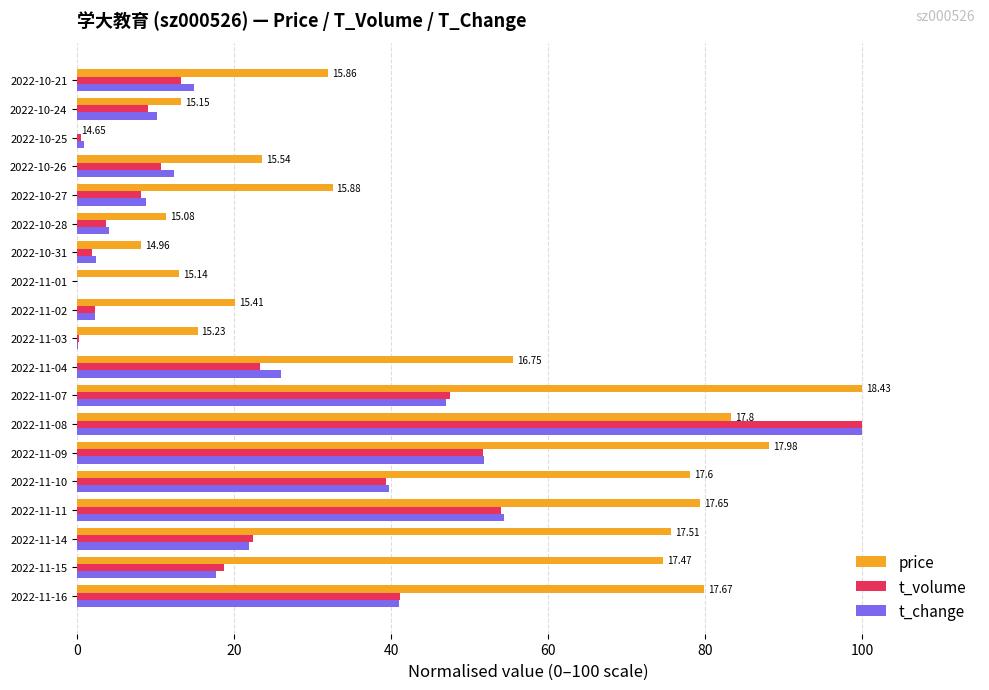

Between 2022-11-07 and 2022-10-27, which series saw the biggest shift?

price